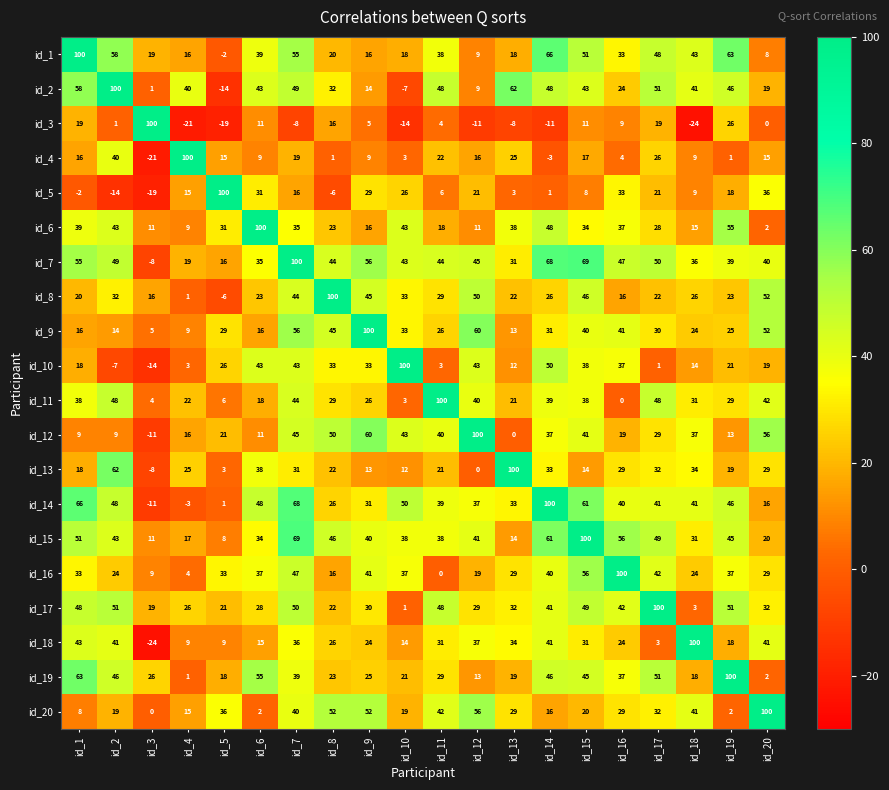

What is the spread (max minus min) of values at id_15?

92